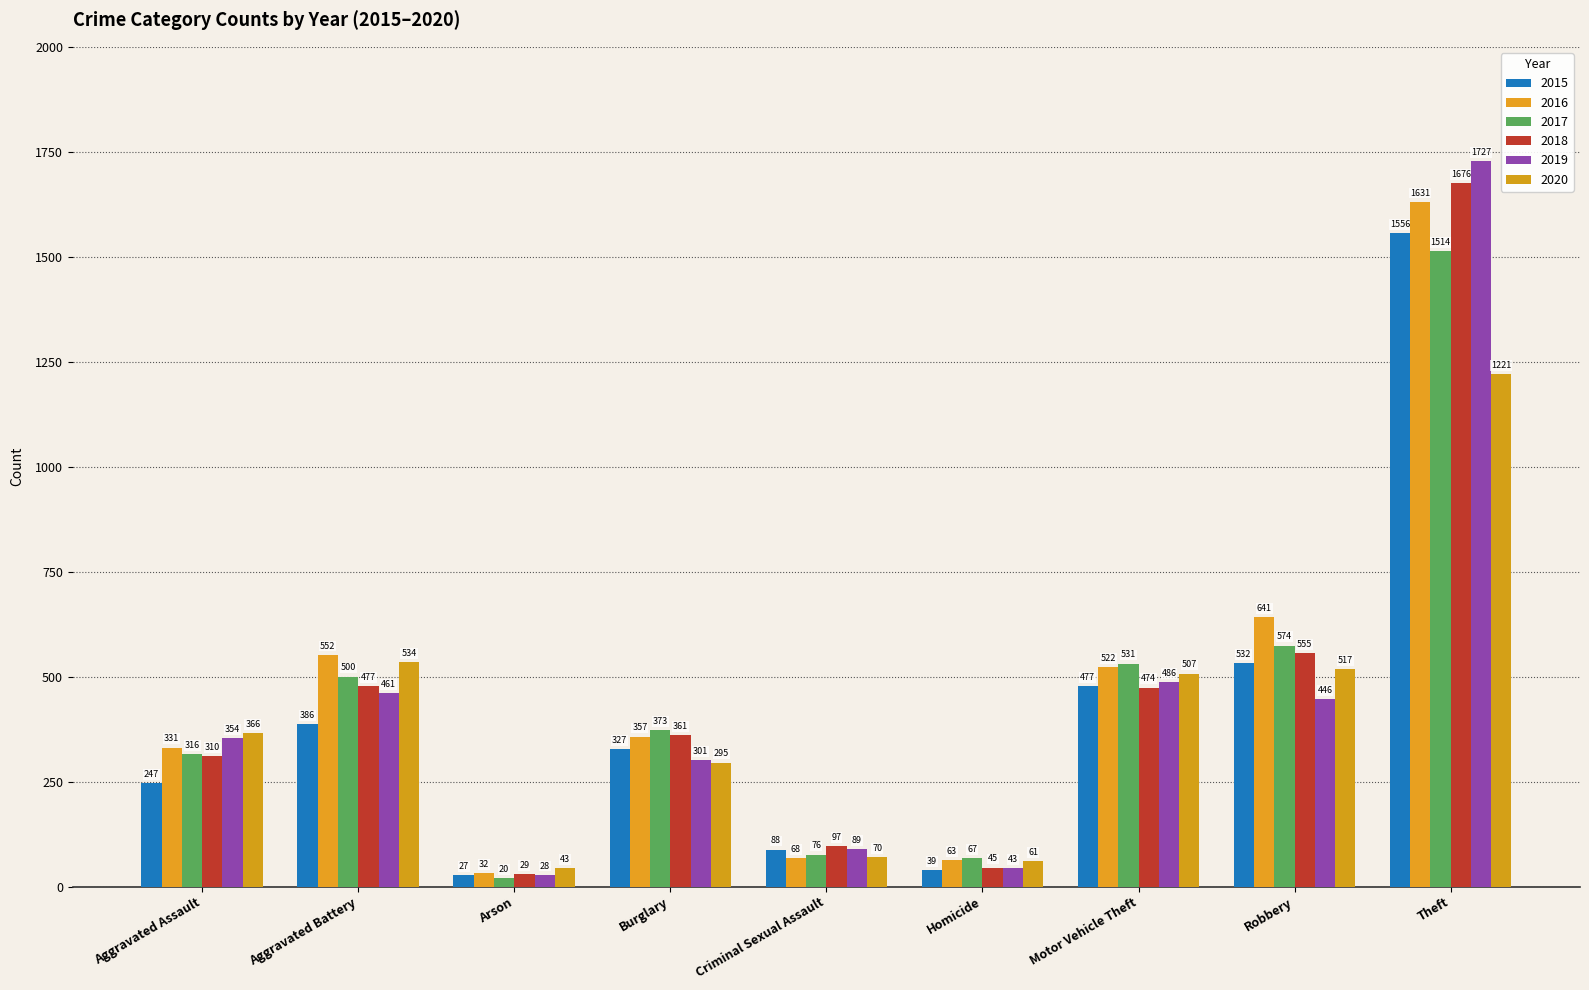

How many data points in 2017 are less than 373?

4